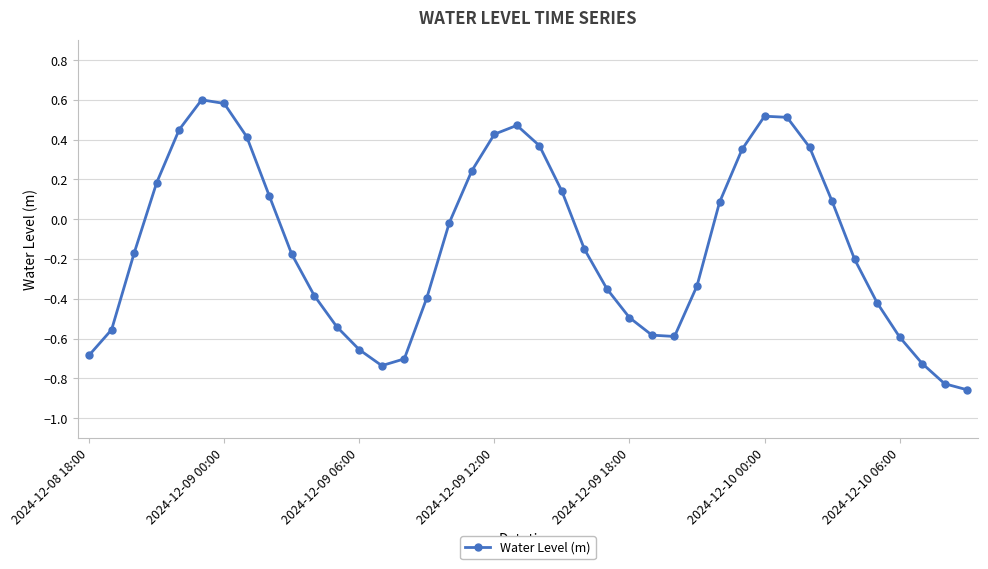

How many negative values are there?

23